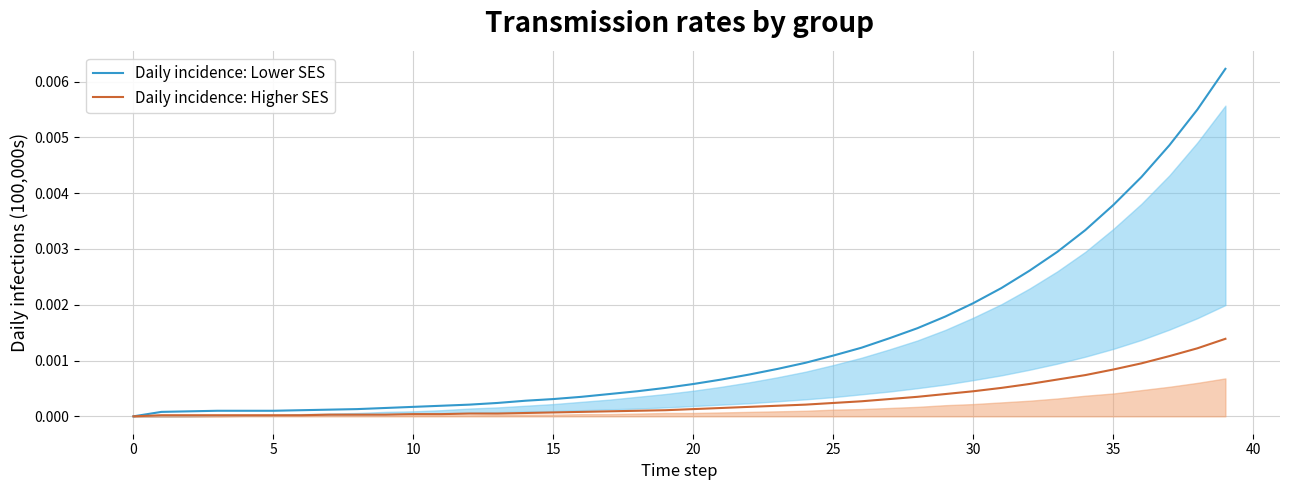

List the series in order of their overall mean, lowest first.

Daily incidence: Higher SES, Daily incidence: Lower SES